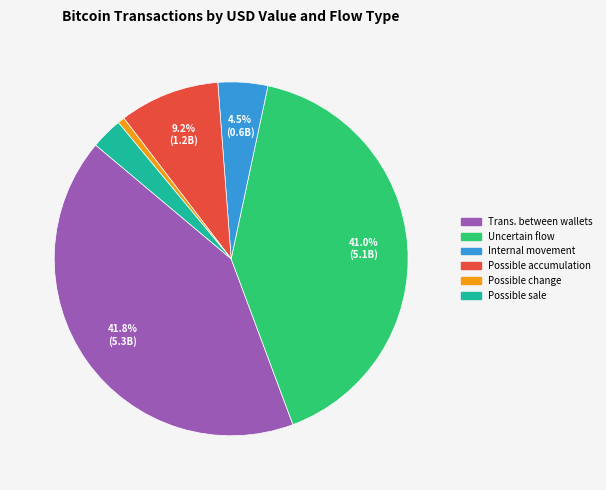

Combined, what portion of the pie is Trans. between wallets and Uncertain flow?

82.8%